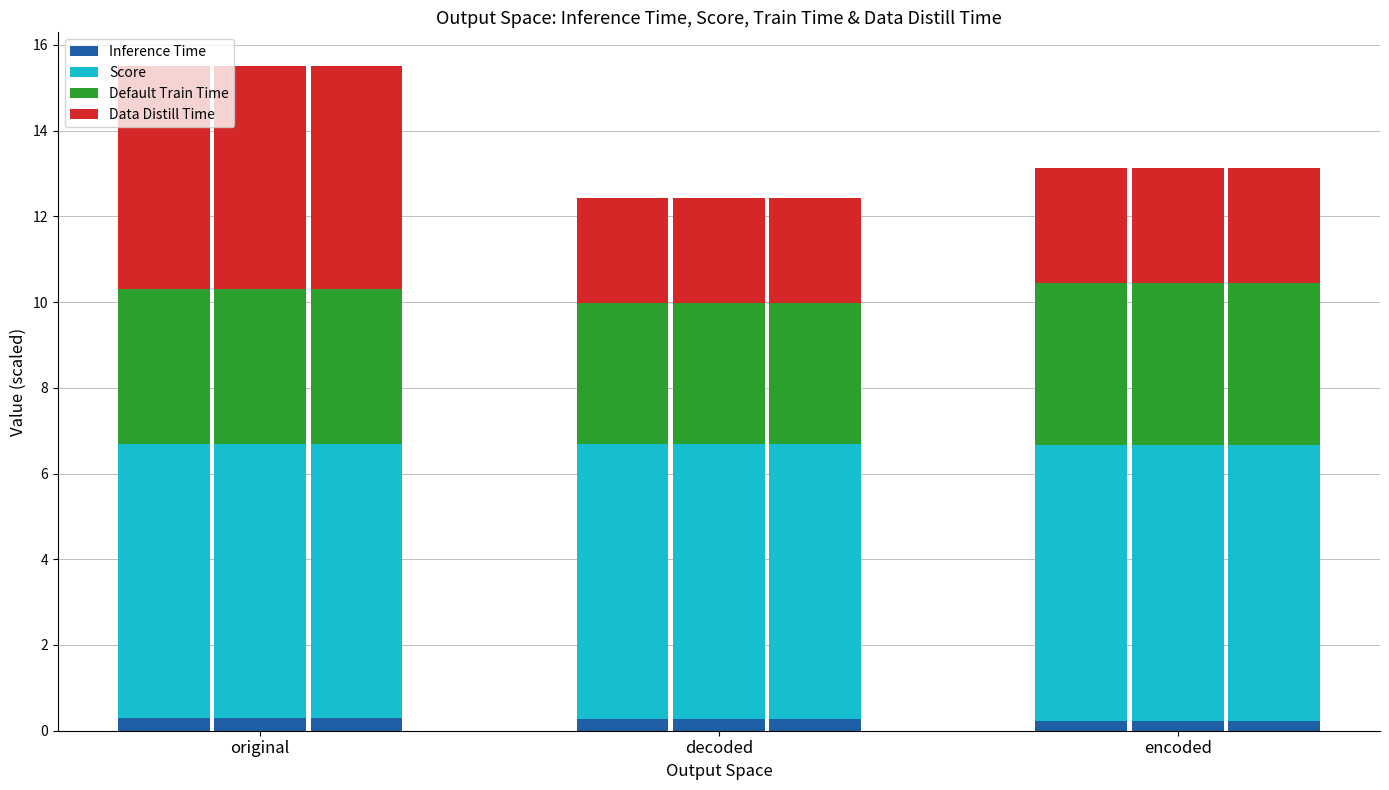

What is the value of the Inference Time bar at the 1st from the left?

0.3